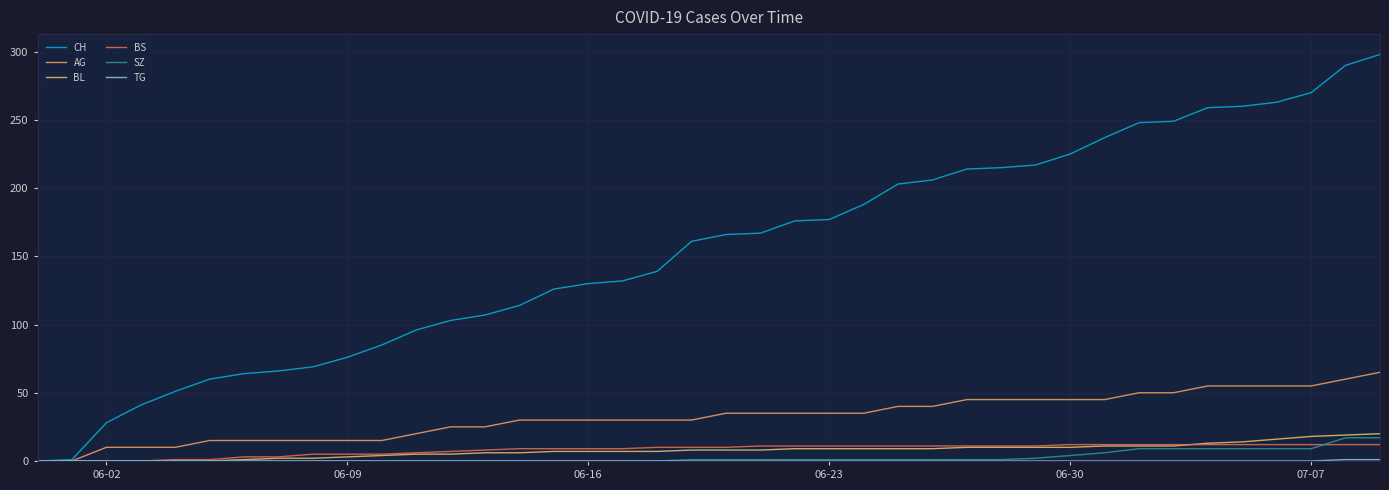

Is this an area chart (filled region under the line)?

No